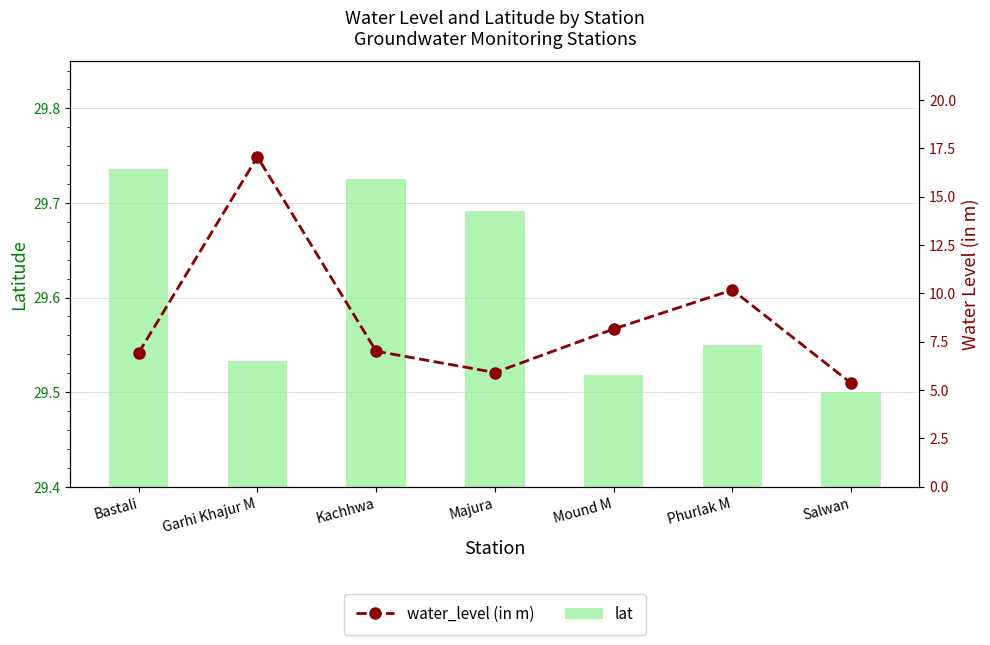

At which label does lat reach its minimum?

Salwan